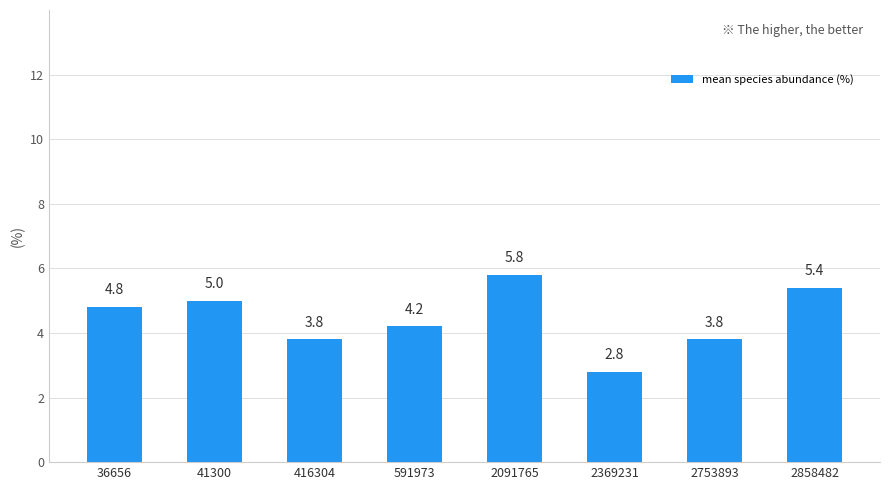

What is the greatest value displayed?

5.8